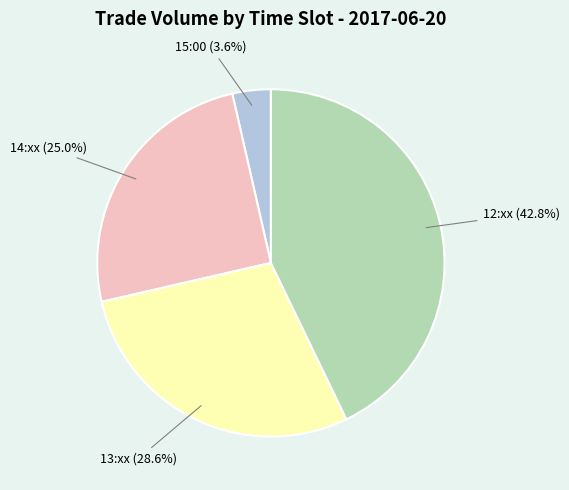

Is there any slice that represents more than half of the pie?

No